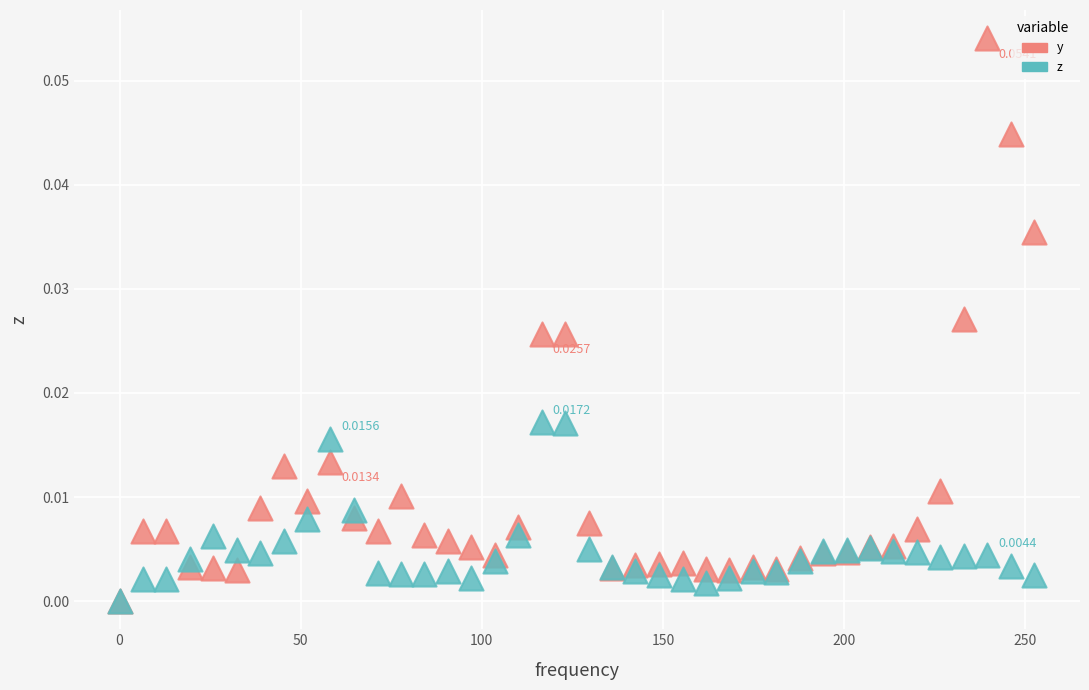

Which series has the largest Y range (max minus min)?

y